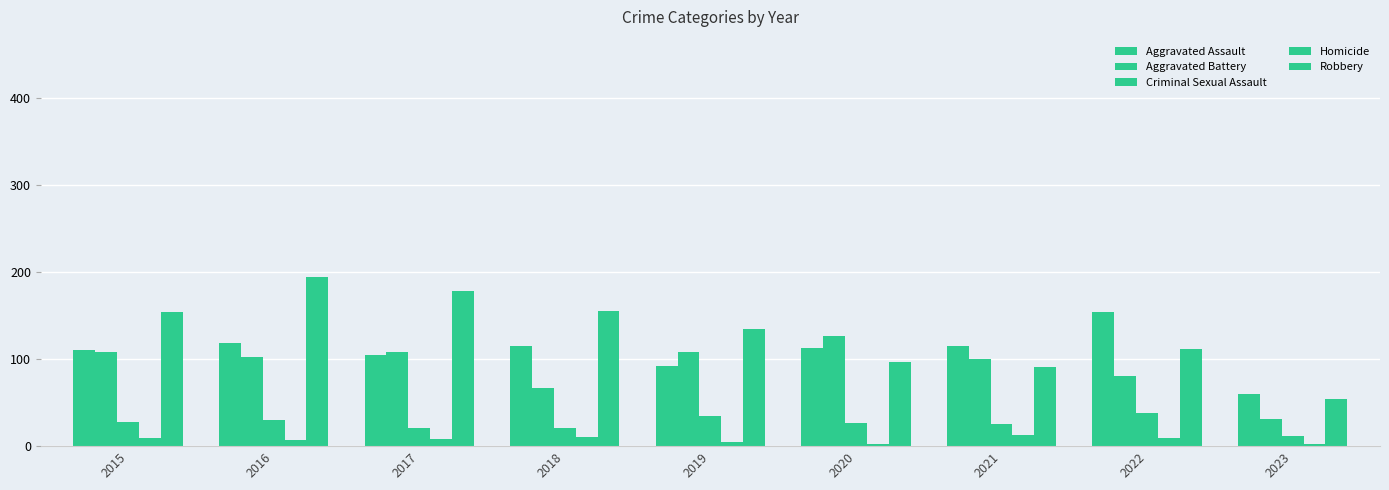

How many bars are there in total?

45